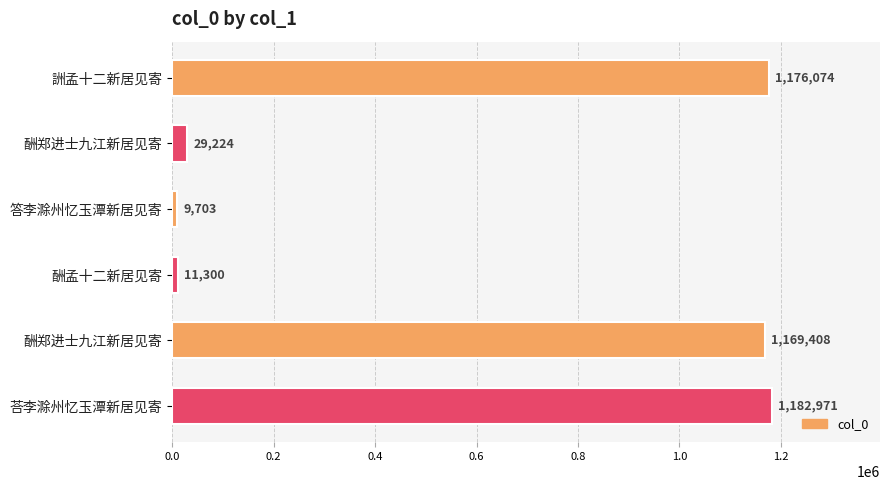

Are the bars horizontal?

Yes